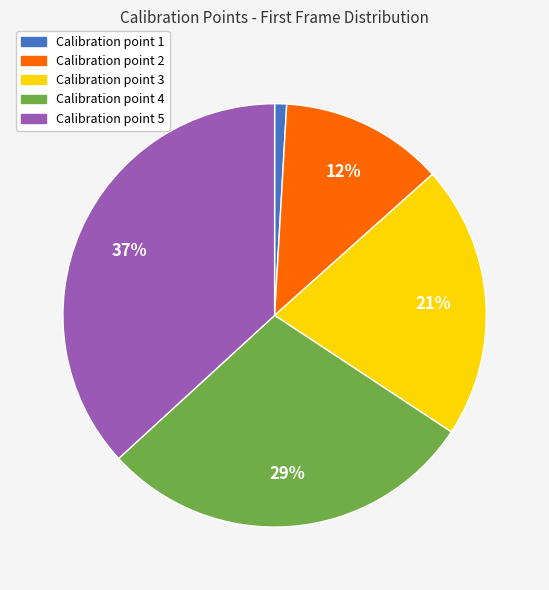

Is there any slice that represents more than half of the pie?

No